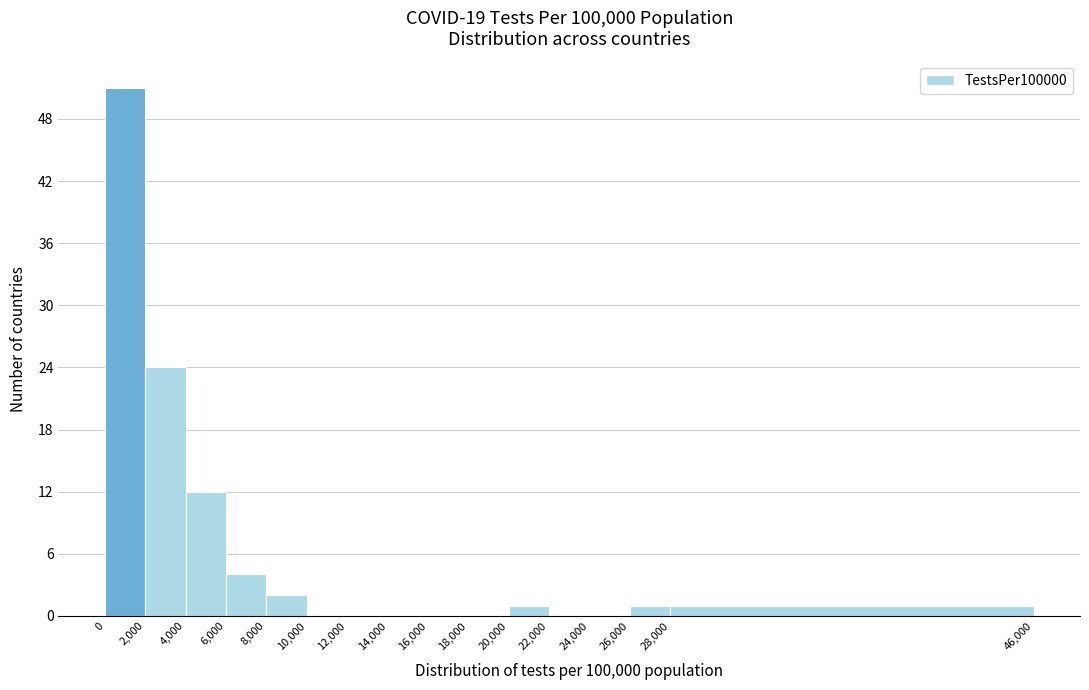

What is the height of the bar covering 8,000 to 10,000 on the x-axis? The values are not printed on the chart, so give them approximately, as read against the axis.

2